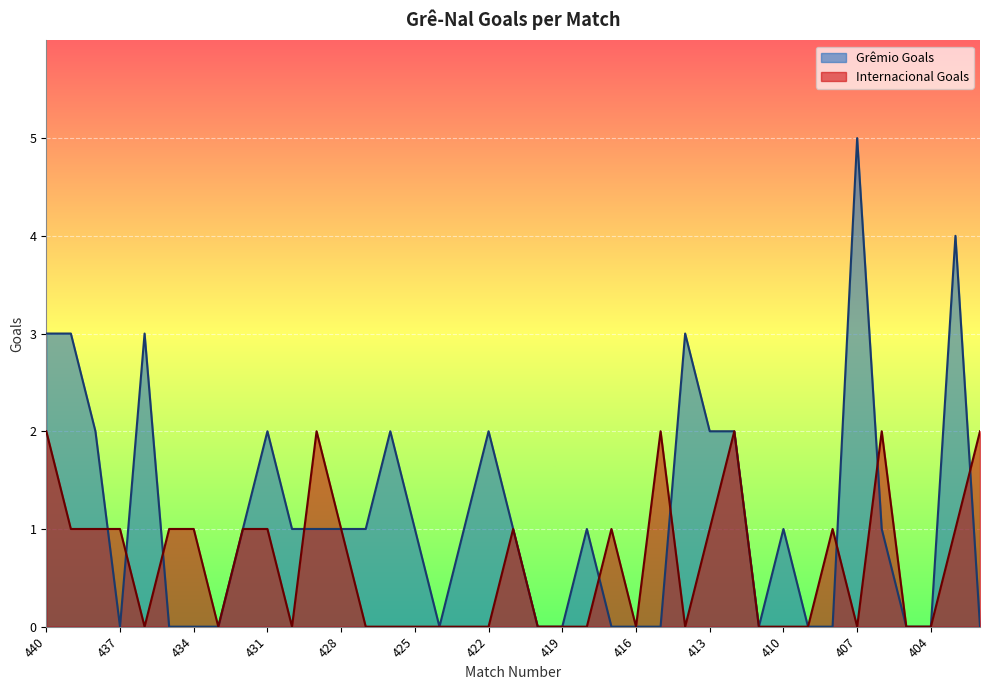

How many values in Grêmio Goals are above zero?

23